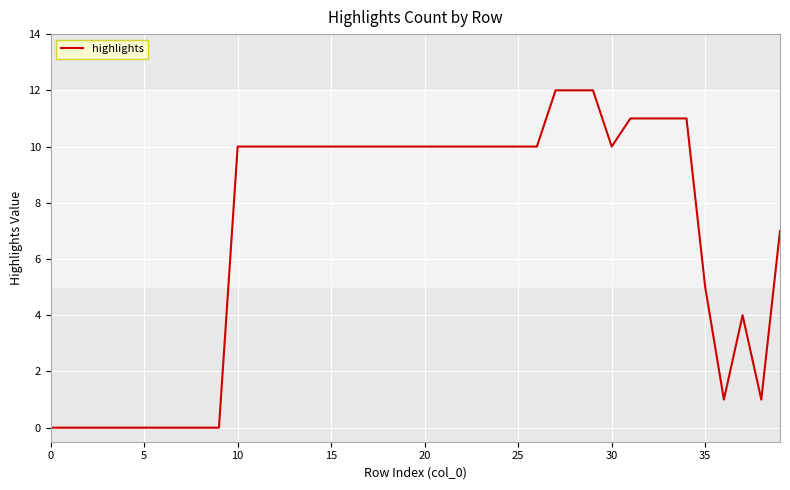

What is the greatest value displayed?

12